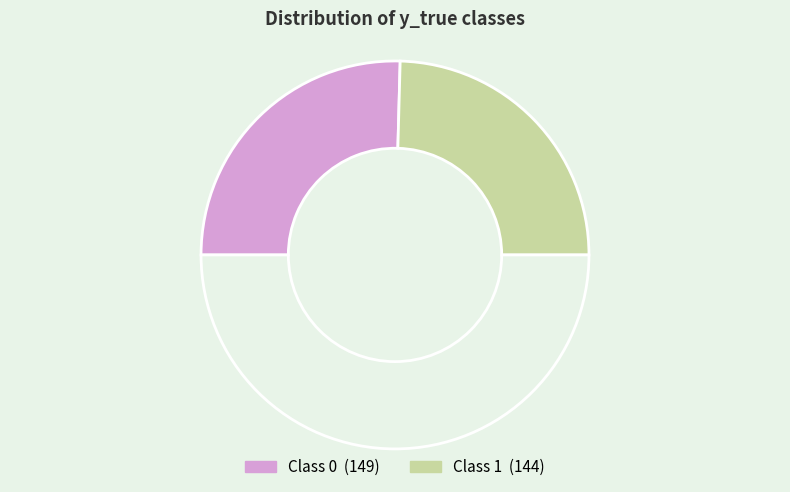

What is the smallest slice in the pie chart?

1